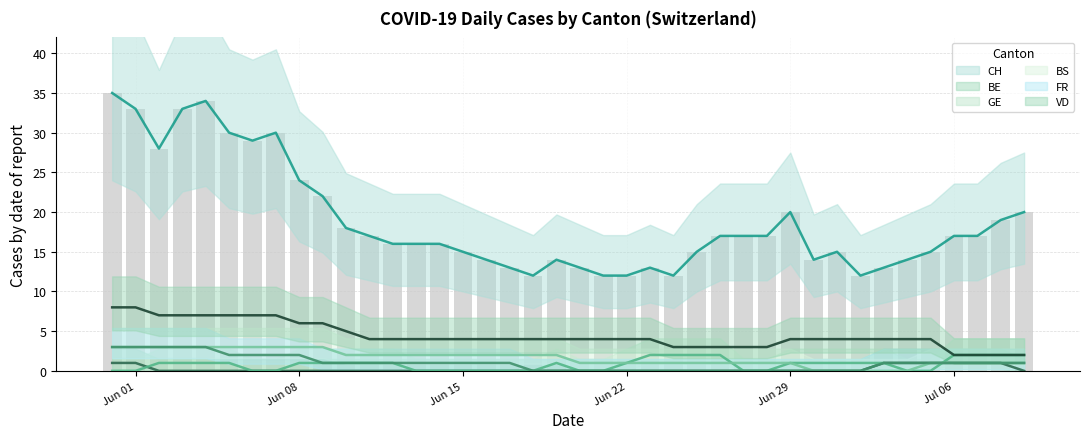

Does the chart contain any negative values?

No